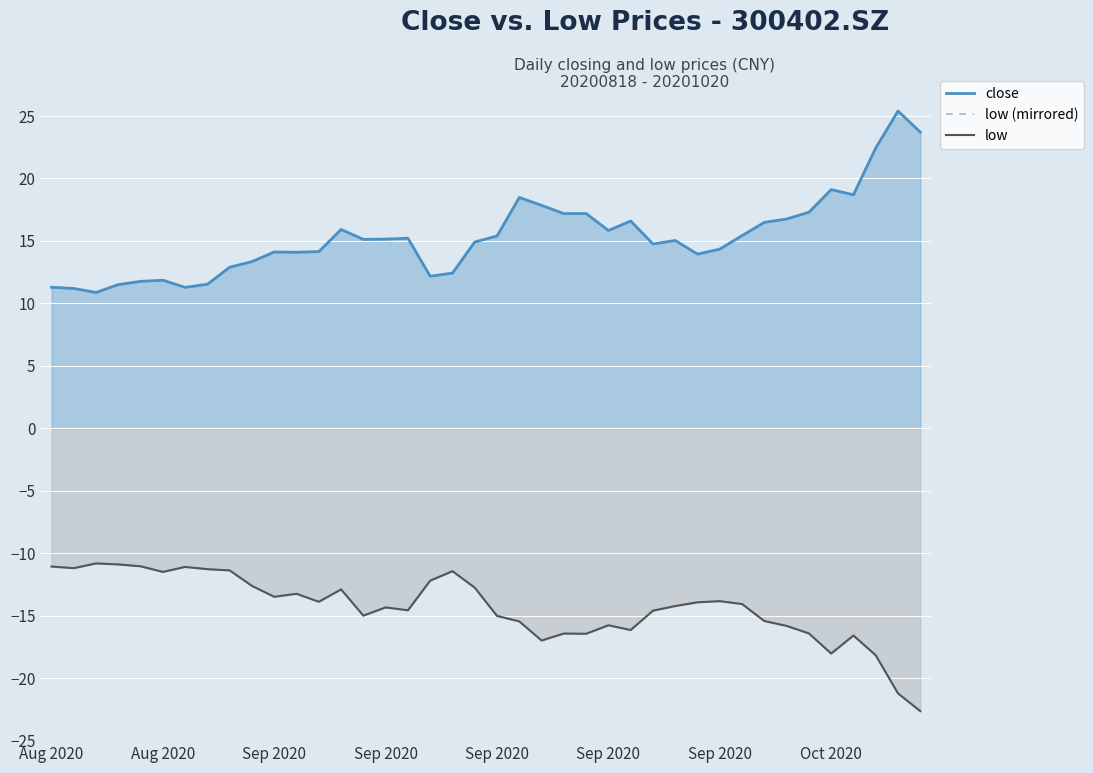

At which label is low closest to -16?

26